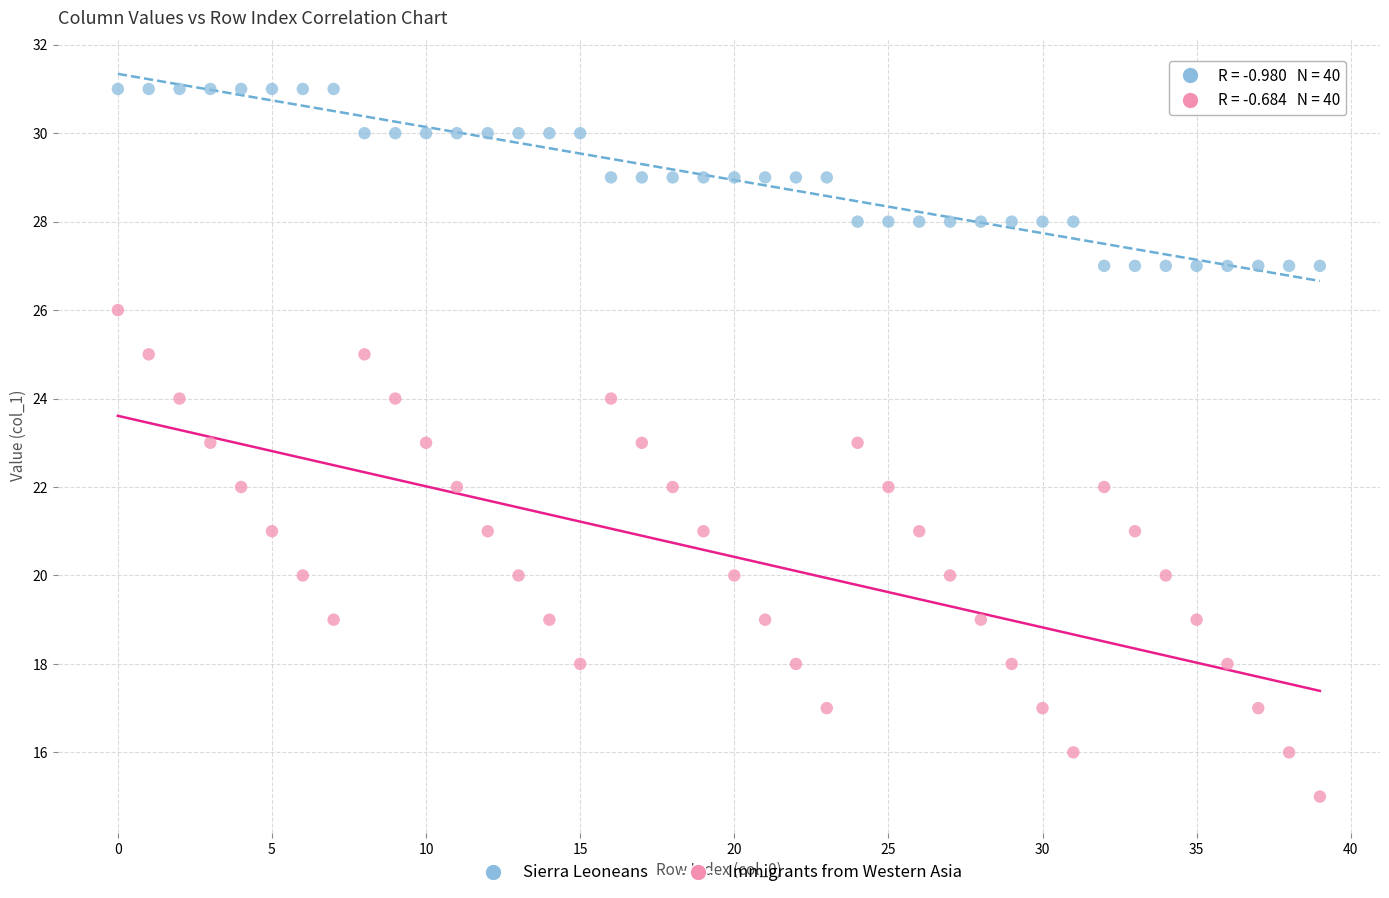

Which series contains the lowest Y value?

Immigrants from Western Asia